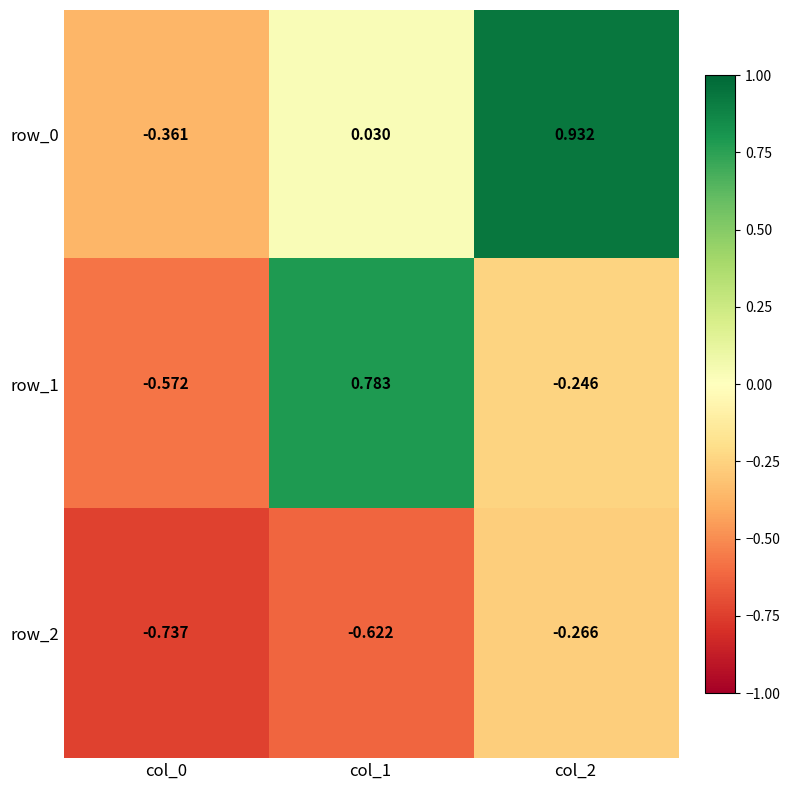

What is the difference between the maximum and minimum values in the row_1 series?

1.4